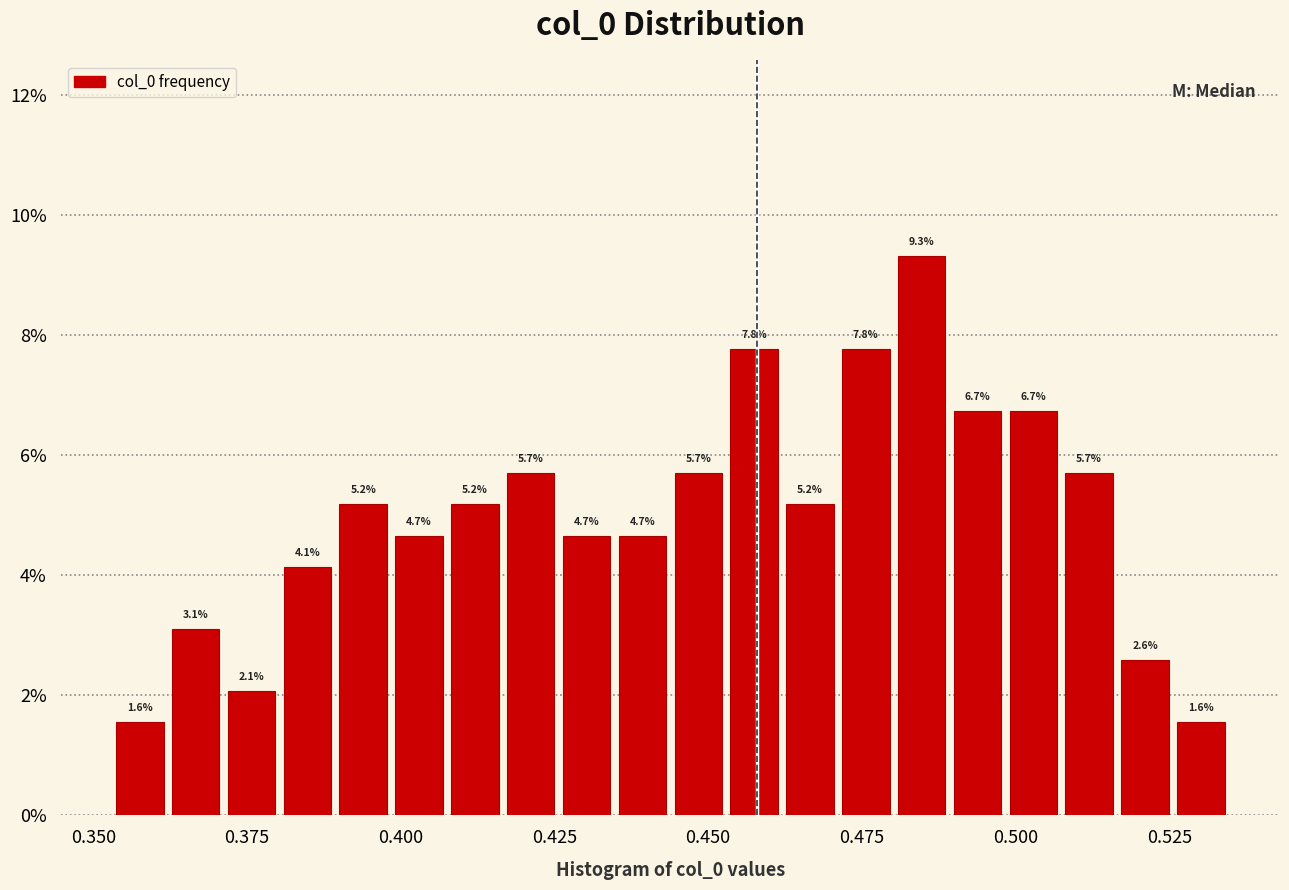

Around what value on the x-axis is the tallest bar? Give the approximate position of its centre, as read against the axis.

0.485